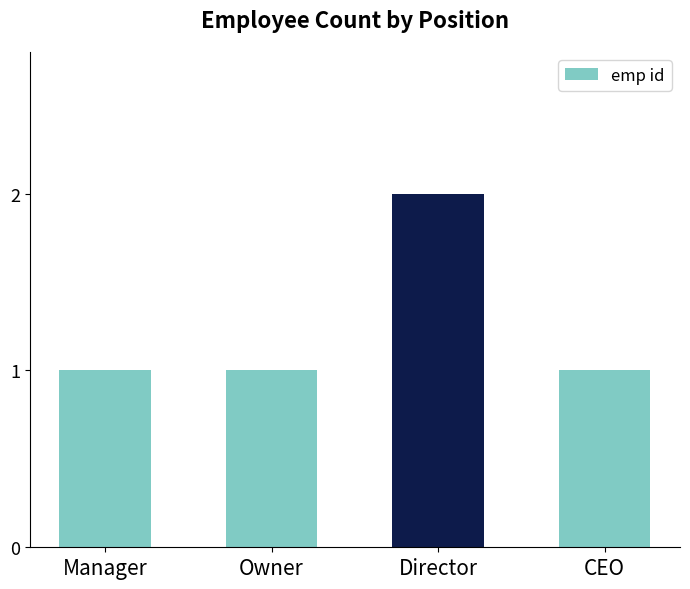

Count the values in the range 1 to 2.

4